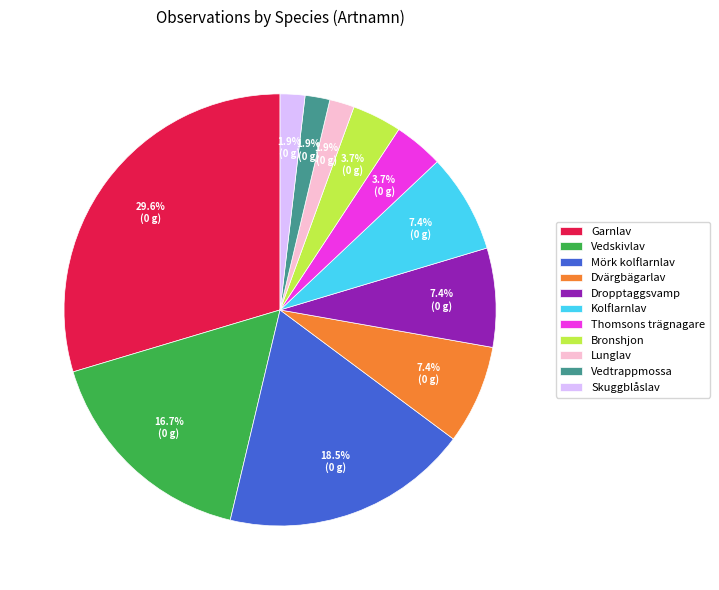

The Kolflarnlav slice represents 1% of the pie. True or false?

False